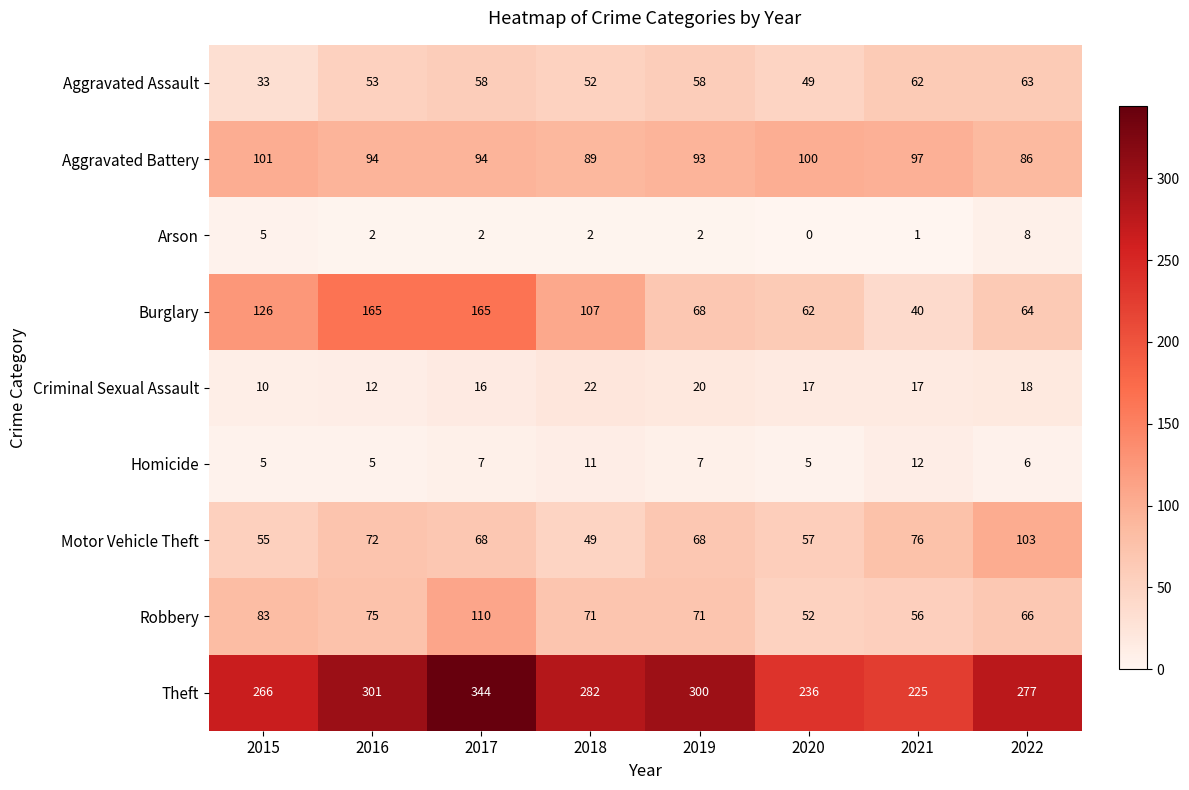

What is the difference between the Aggravated Battery values at 2022 and 2021?

11